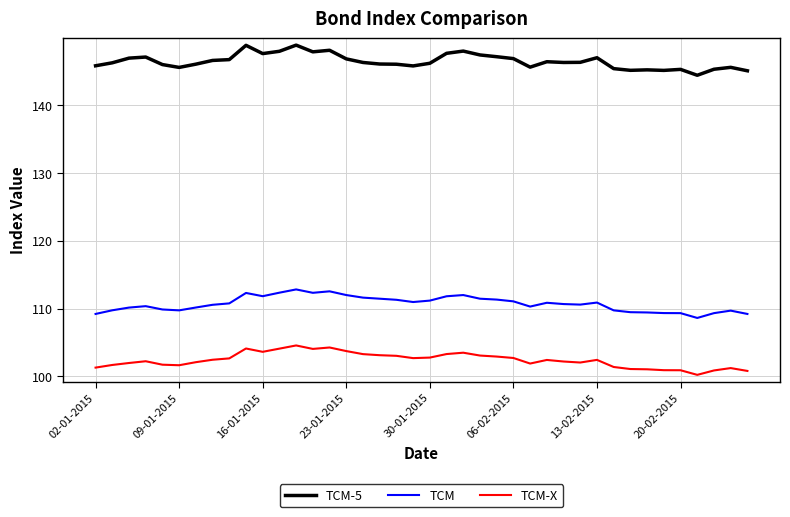

True or false: TCM-5 and TCM cross at least once.

False